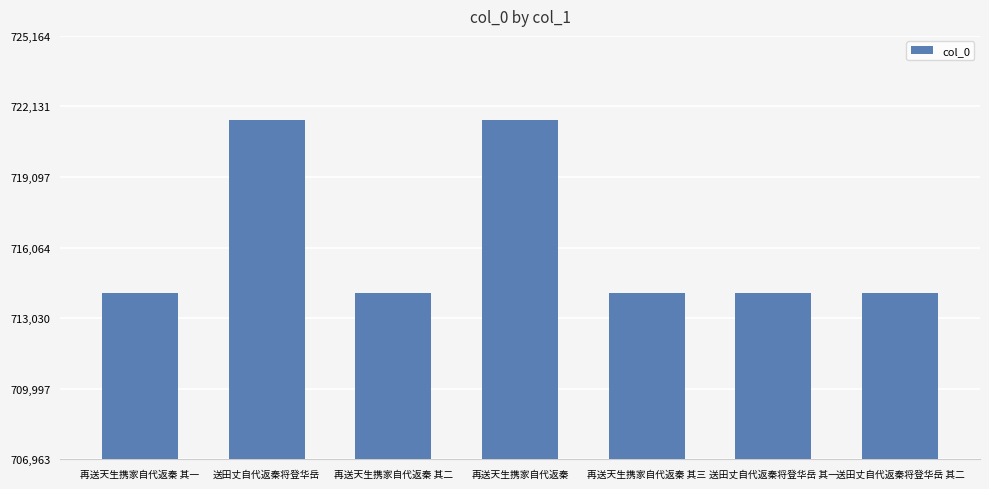

Which has a higher value, 再送天生携家自代返秦 or 再送天生携家自代返秦 其三?

再送天生携家自代返秦